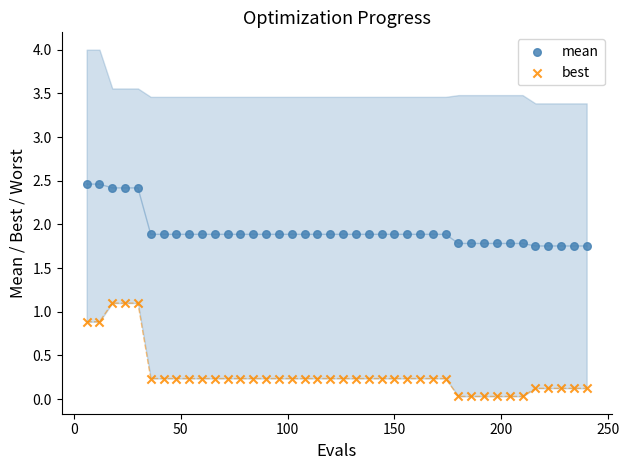

Across all data points, what is the range of Y values (max minus min)?

2.4